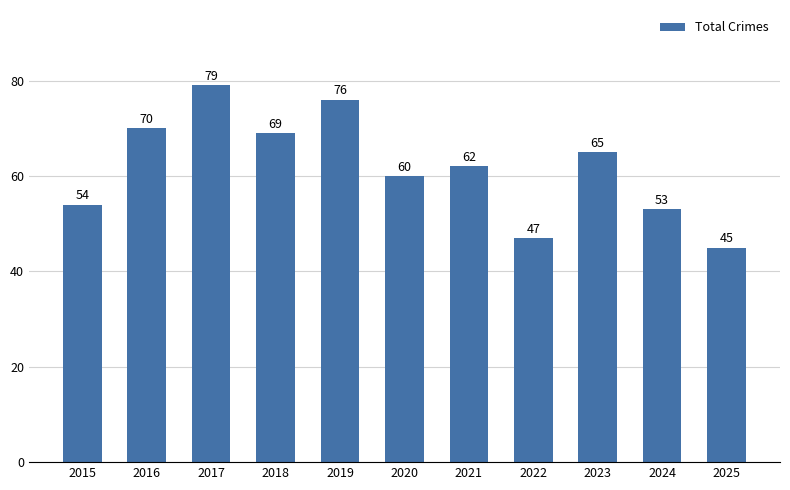

List the labels in order of value, largest first.

2017, 2019, 2016, 2018, 2023, 2021, 2020, 2015, 2024, 2022, 2025